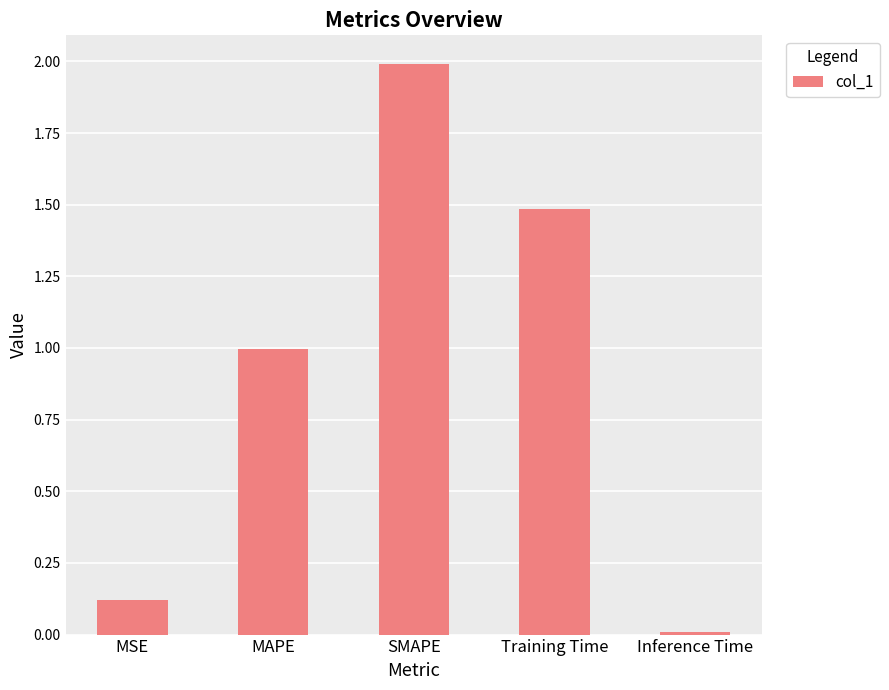

True or false: the data shows 0.0 at Inference Time.

True